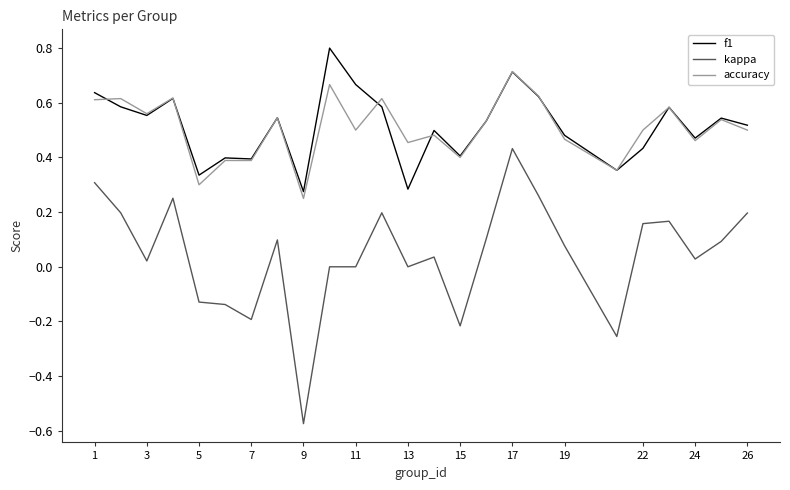

Which series has the widest spread of values?

kappa